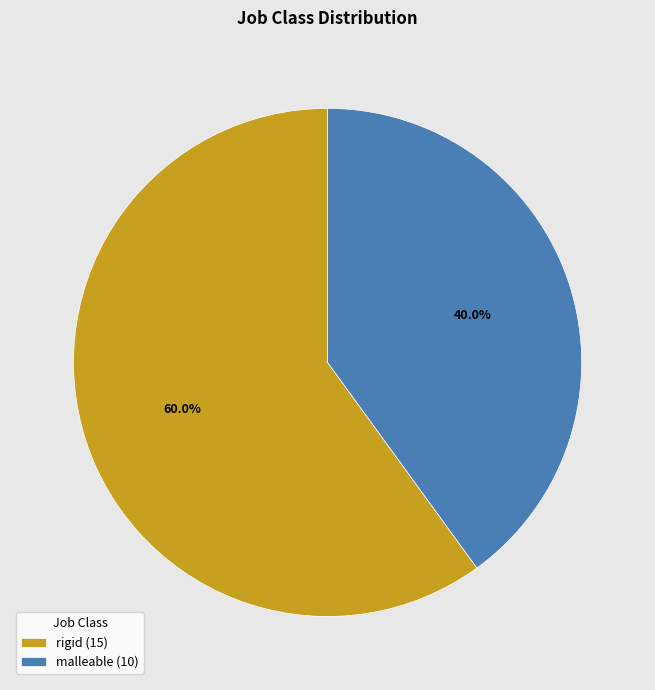

Combined, do malleable and rigid account for over 50%?

Yes